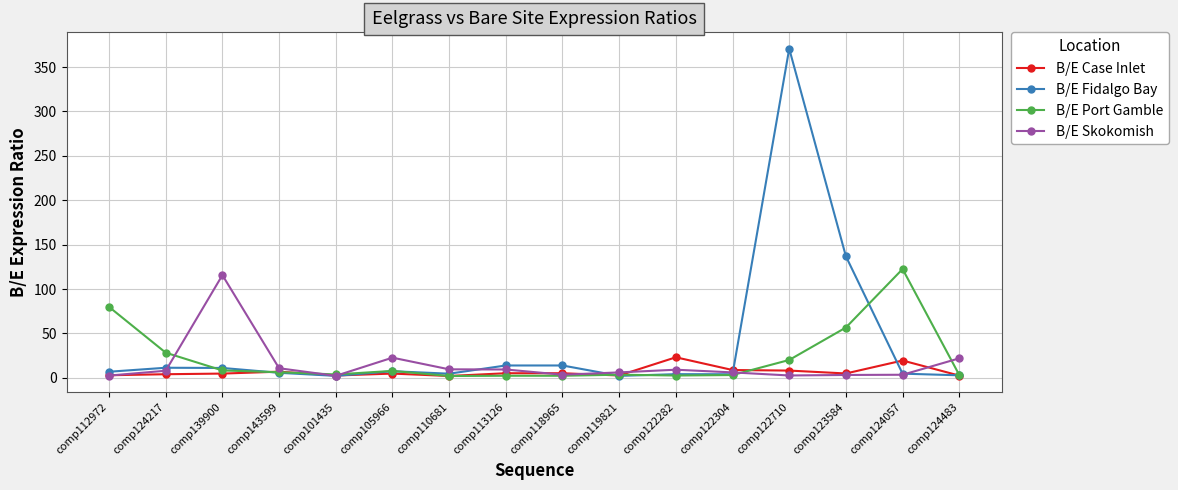

What is the average value of the B/E Port Gamble series?

22.0